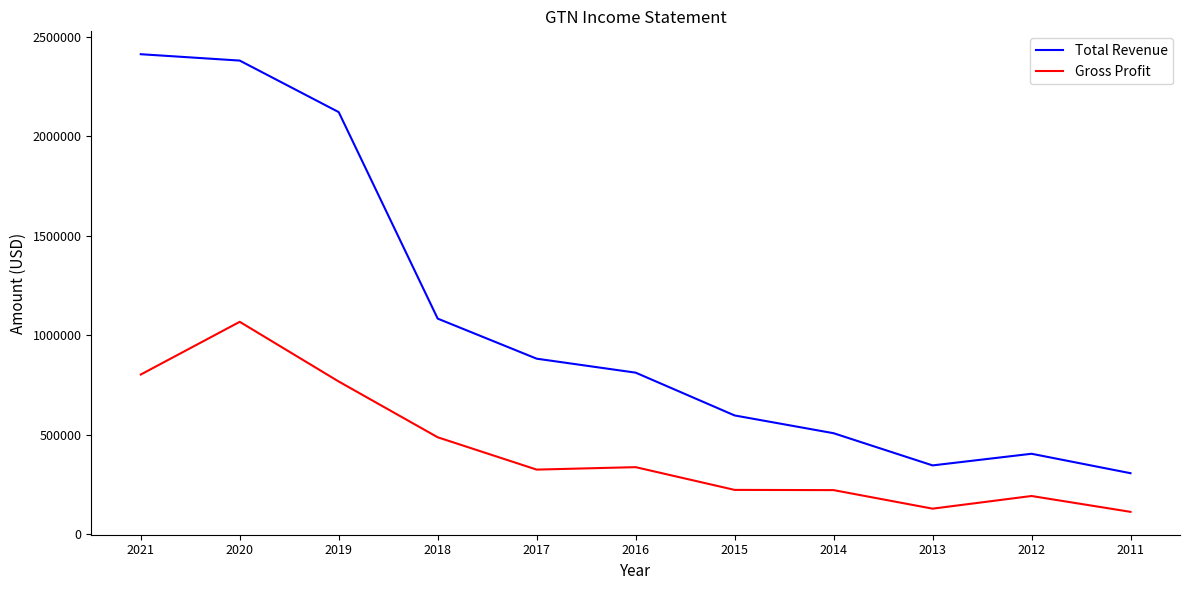

Rank the series by their maximum value, from lowest to highest.

Gross Profit, Total Revenue